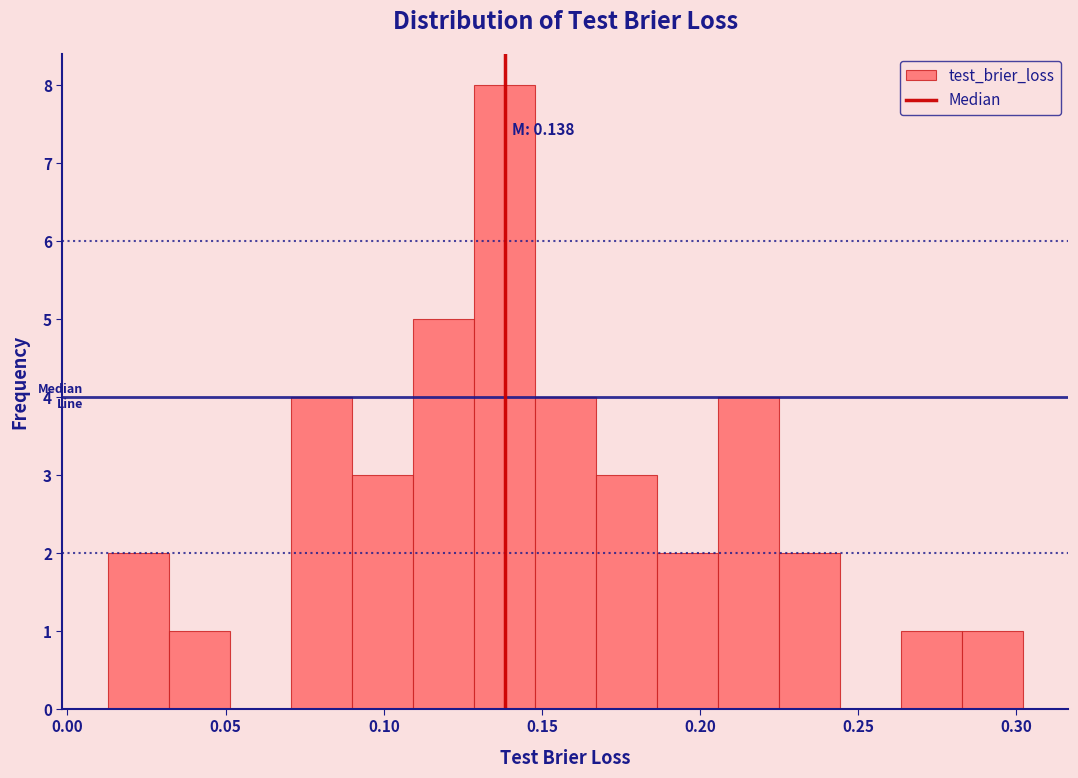

Around what value on the x-axis is the tallest bar? Give the approximate position of its centre, as read against the axis.

0.140